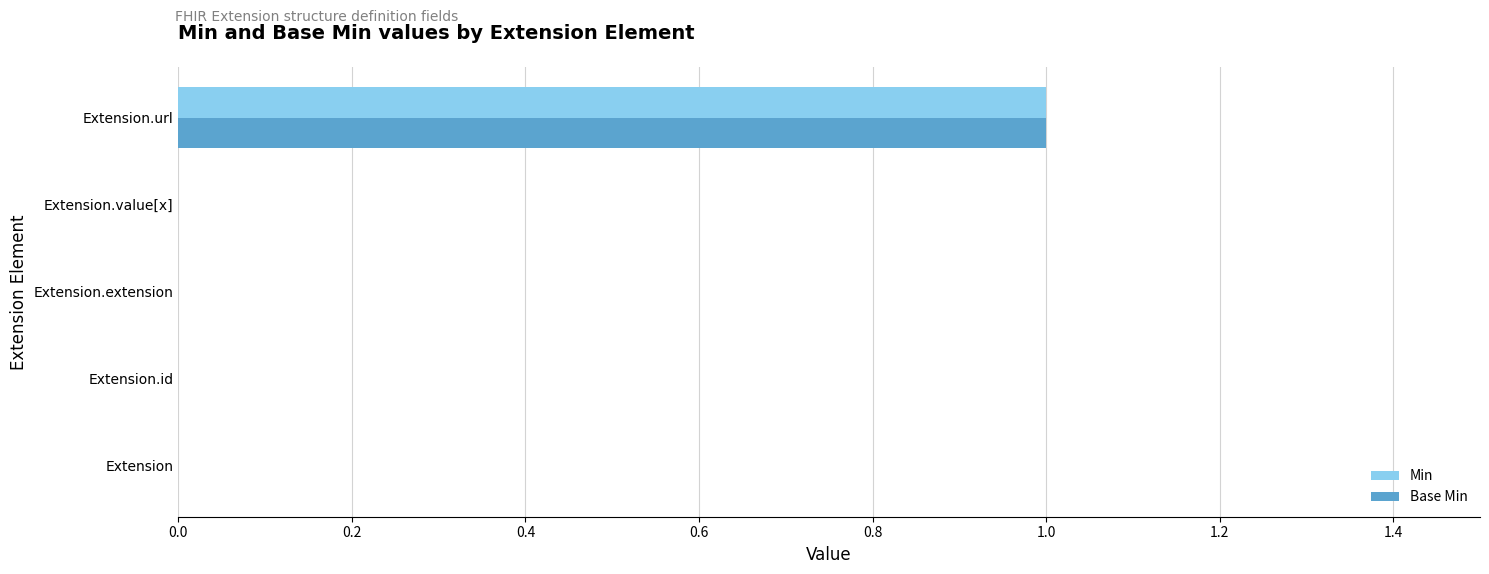

True or false: Min has a value of 1 at Extension.url.

True